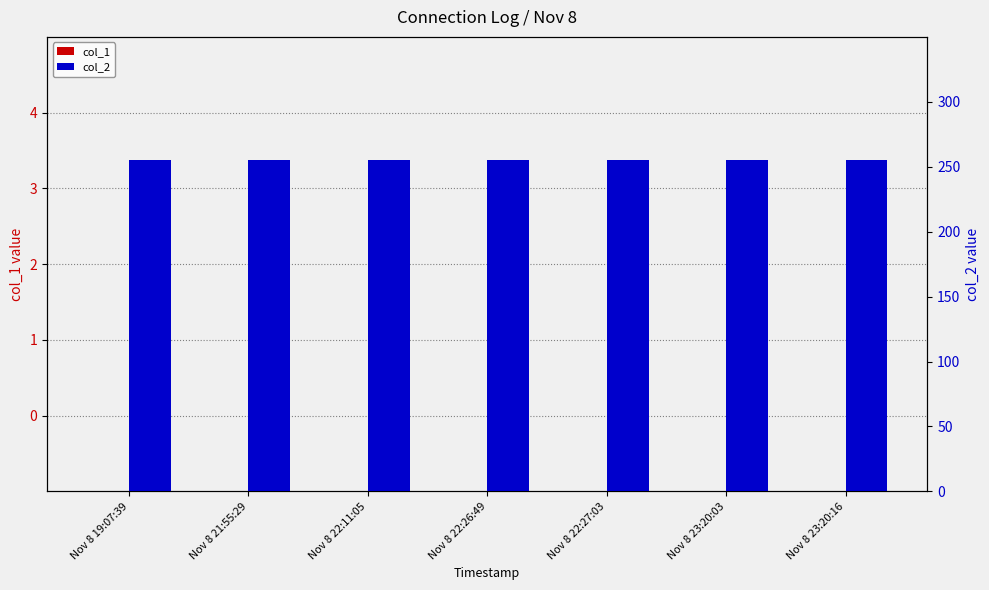

Where is col_2 nearest to the value 255?

Nov 8 19:07:39